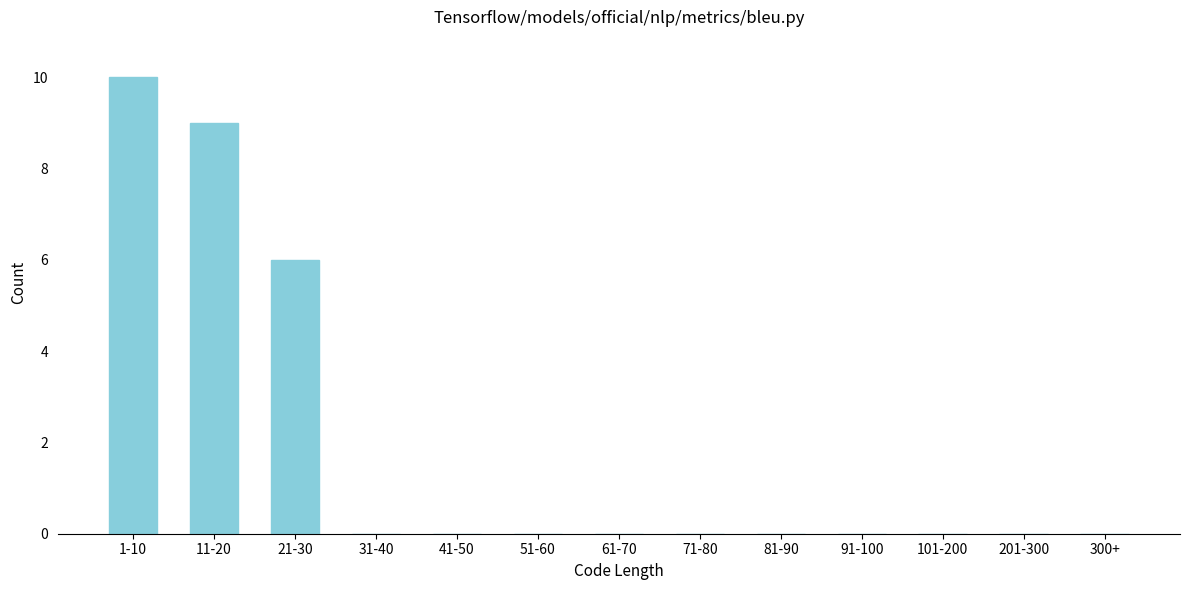

Reading right to left, transcribe all the data shown in this chart.

300+=0	201-300=0	101-200=0	91-100=0	81-90=0	71-80=0	61-70=0	51-60=0	41-50=0	31-40=0	21-30=6	11-20=9	1-10=10